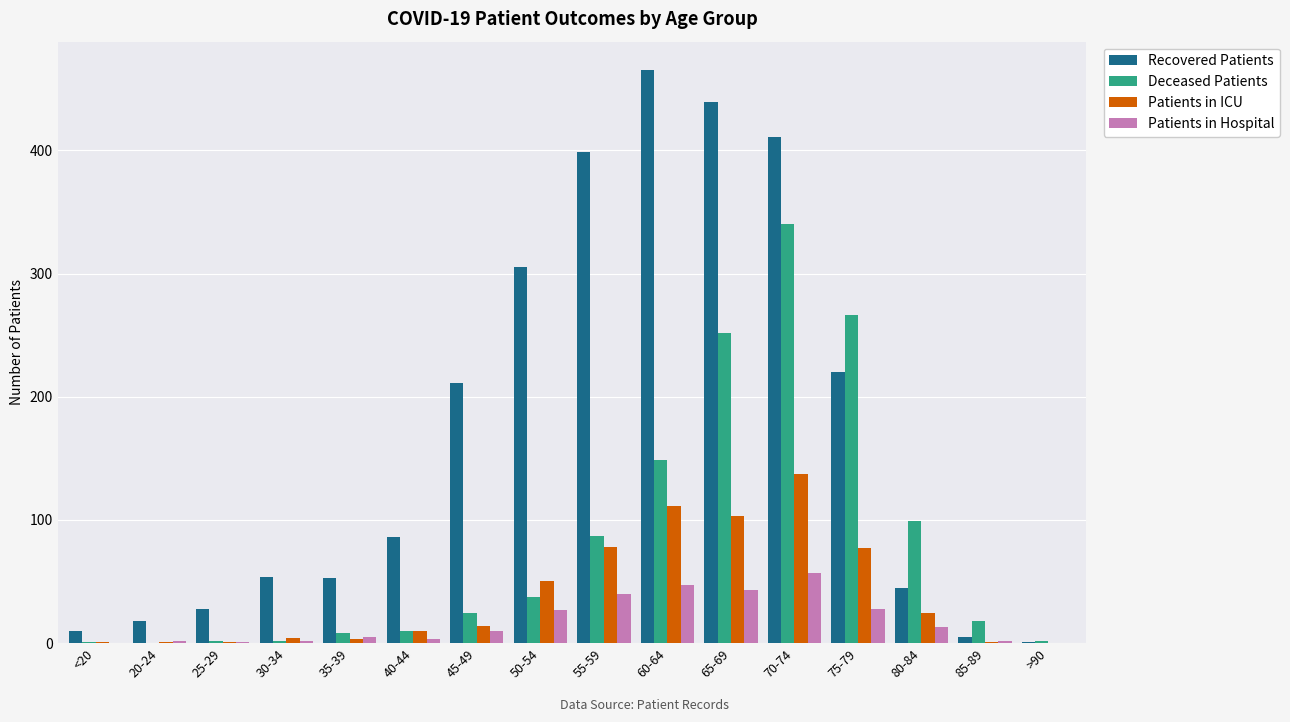

What is the sum of the Patients in ICU values at 75-79 and 65-69?

180